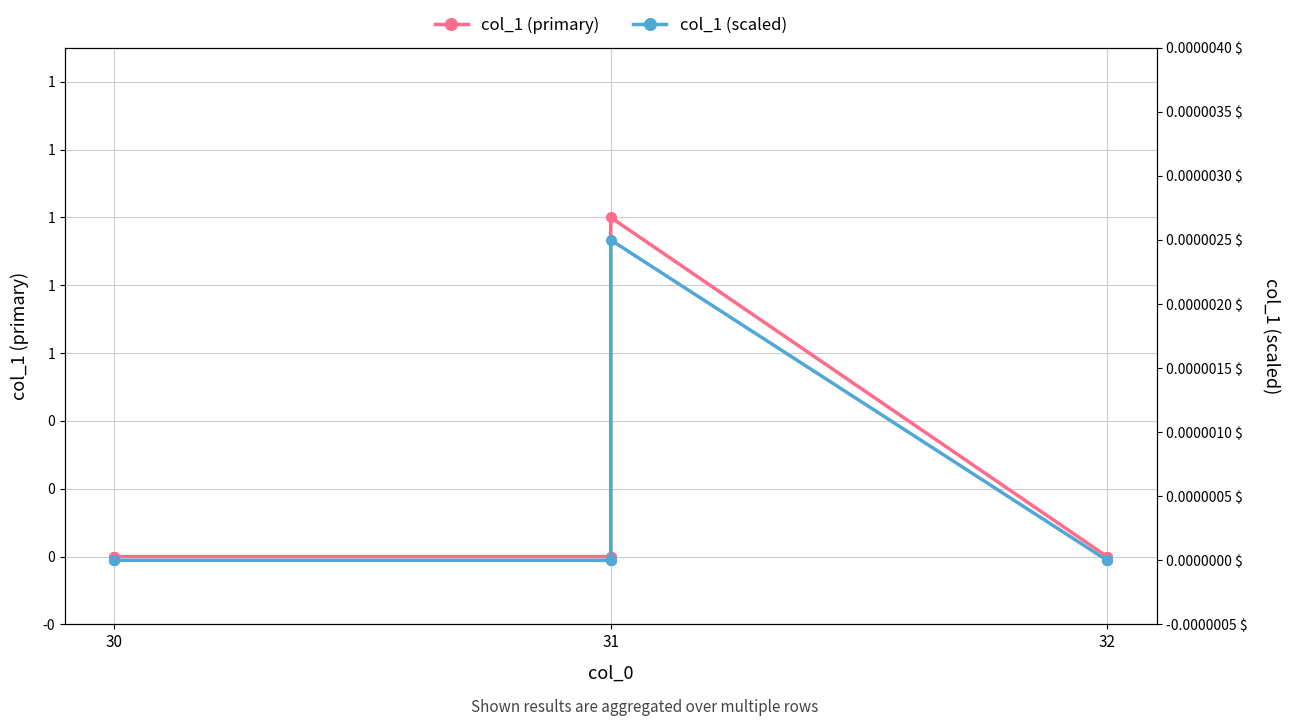

How many values in the col_1 (primary) series exceed 0?

1